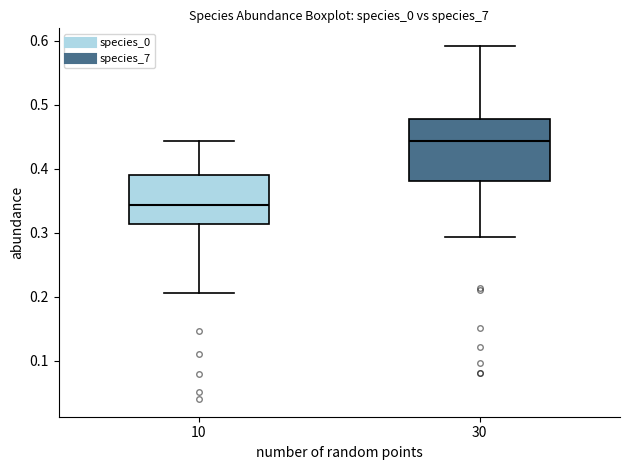

Where is the upper edge of the box at x = 10 on the y-axis? The values are not printed on the chart, so give them approximately, as read against the axis.

0.39